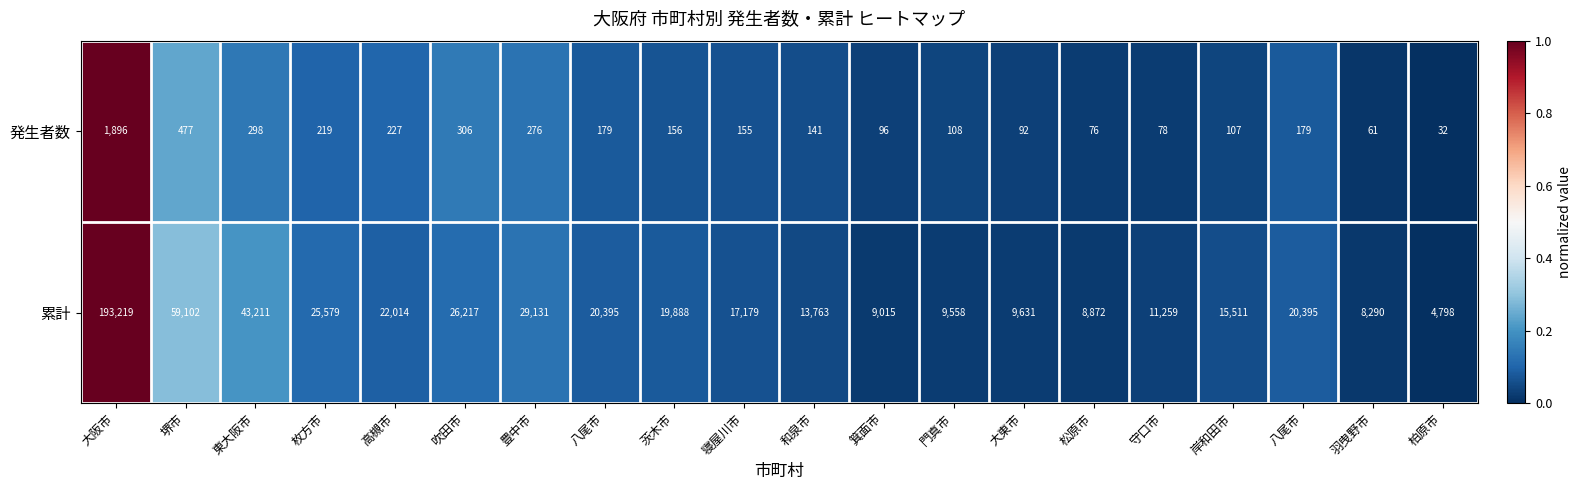

How many data points in 発生者数 are less than 156?

10